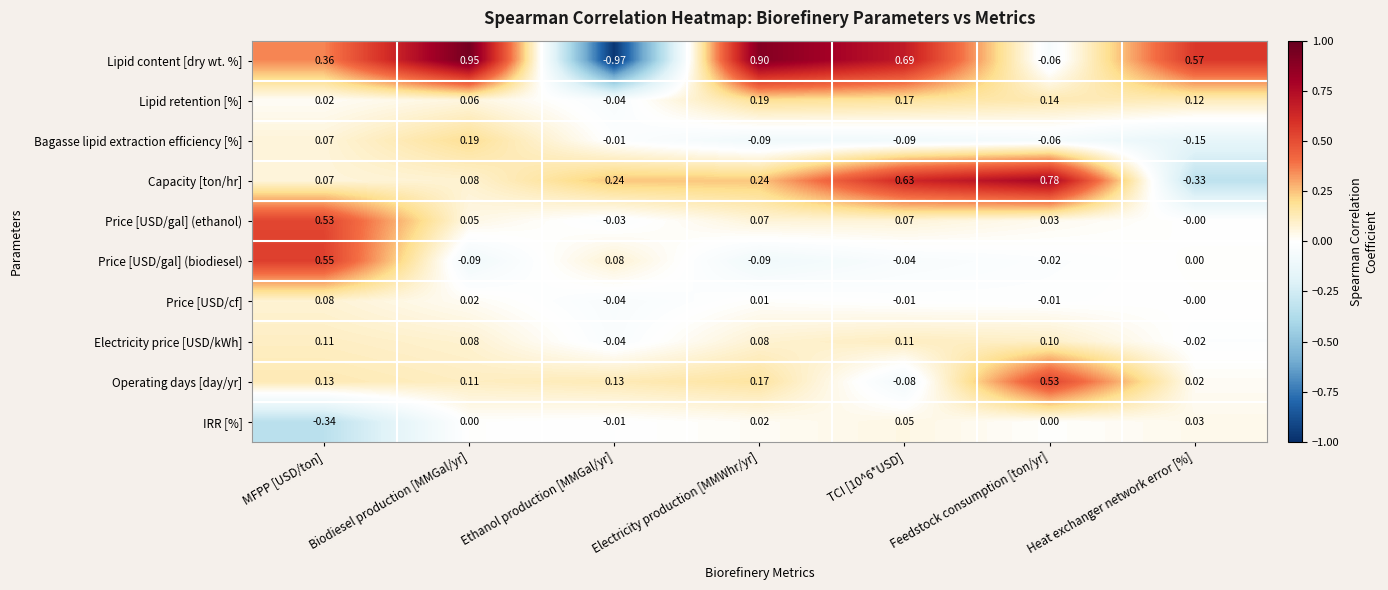

Is the value of Price [USD/cf] at Heat exchanger network error [%] greater than the value of Lipid content [dry wt. %] at Heat exchanger network error [%]?

No